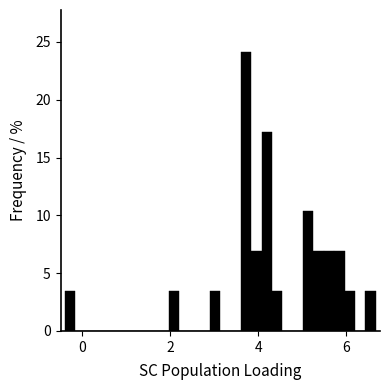

Read against the x-axis, roughly where is the centre of the tallest bar?

3.8